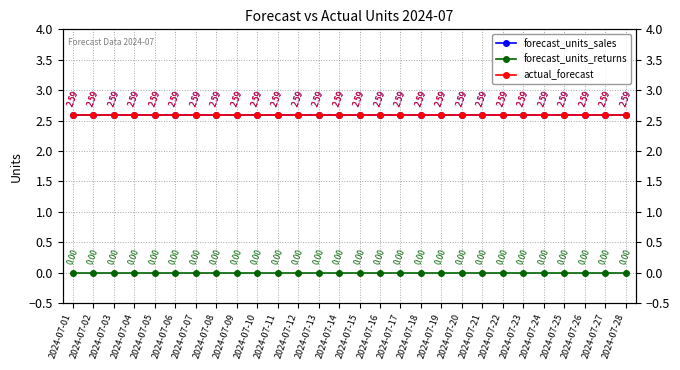

Which series has the largest total across all categories?

forecast_units_sales